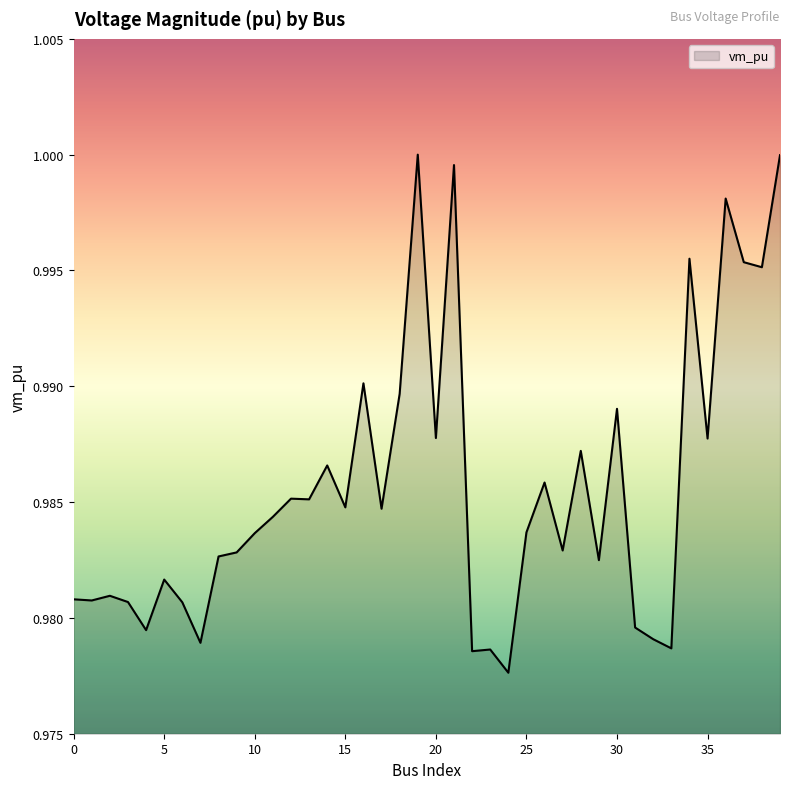

List the labels in order of value, smallest first.

24, 22, 23, 33, 7, 32, 4, 31, 6, 3, 1, 0, 2, 5, 29, 8, 9, 27, 10, 25, 11, 17, 15, 13, 12, 26, 14, 28, 35, 20, 30, 18, 16, 38, 37, 34, 36, 21, 39, 19